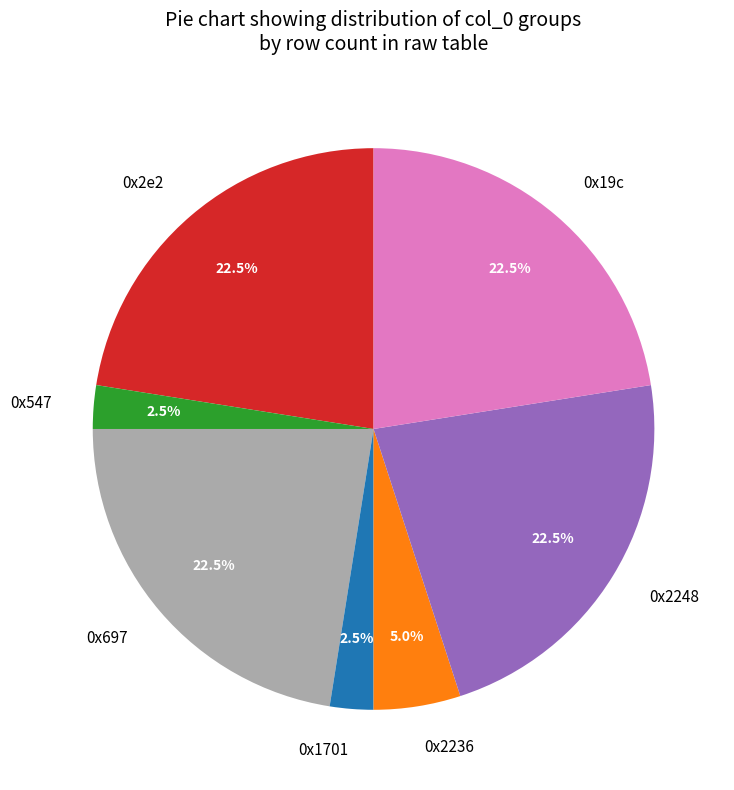

Does any single category account for the majority?

No